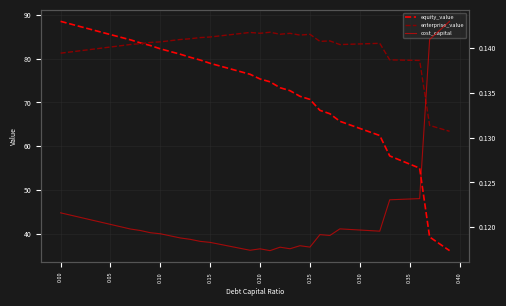

Which series has the largest range (max minus min)?

equity_value